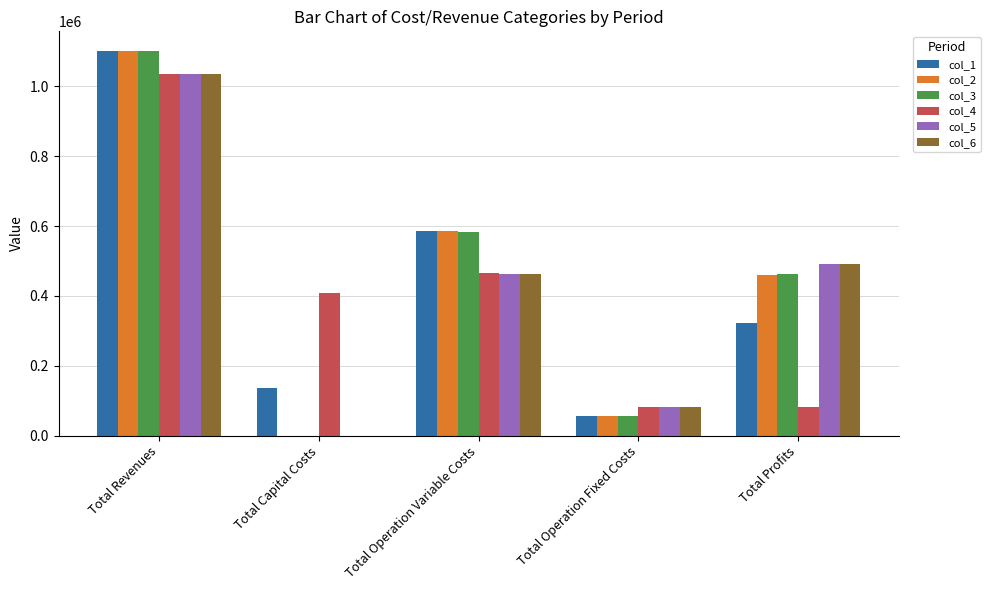

What is the sum of the col_4 values at Total Profits and Total Capital Costs?

489120.5